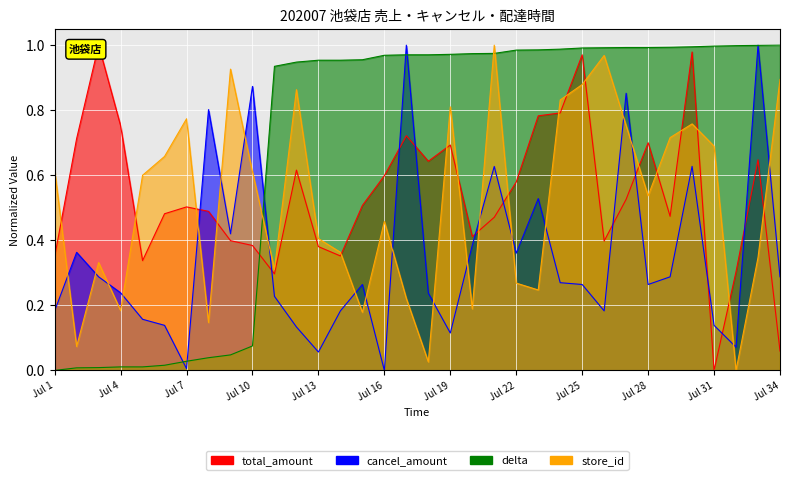

After their last crossing, which series has the higher values: delta or store_id?

delta